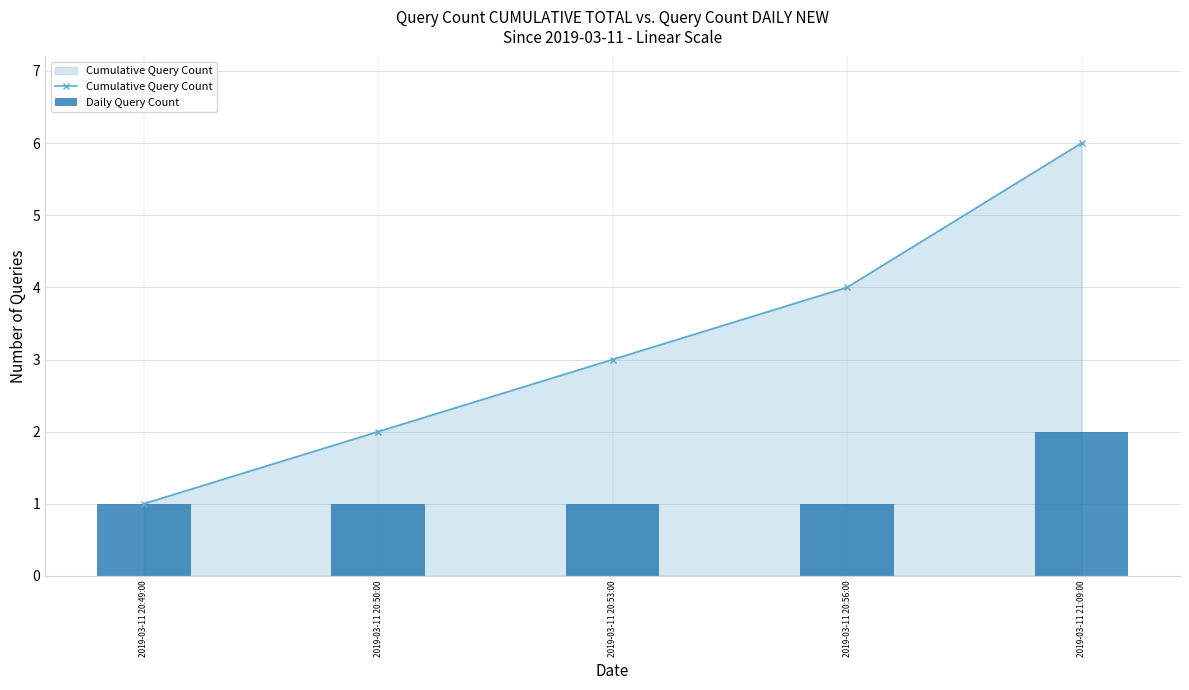

What is the total value across all series at 2019-03-11 20:49:00?

2